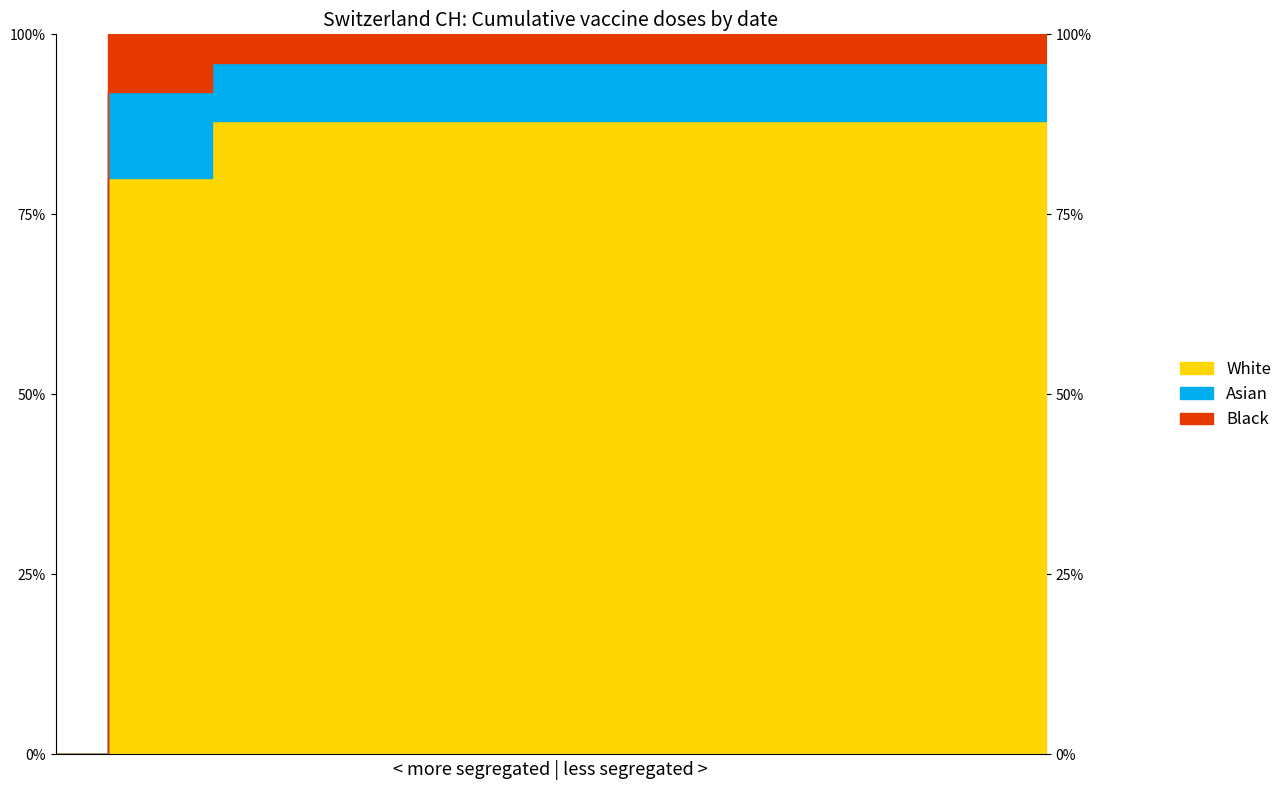

Reading left to right, extract all data points from this chart.

0	139	167	631	631	631	631	631	631	631	631	631	631	631	631	631	631	631	631	631